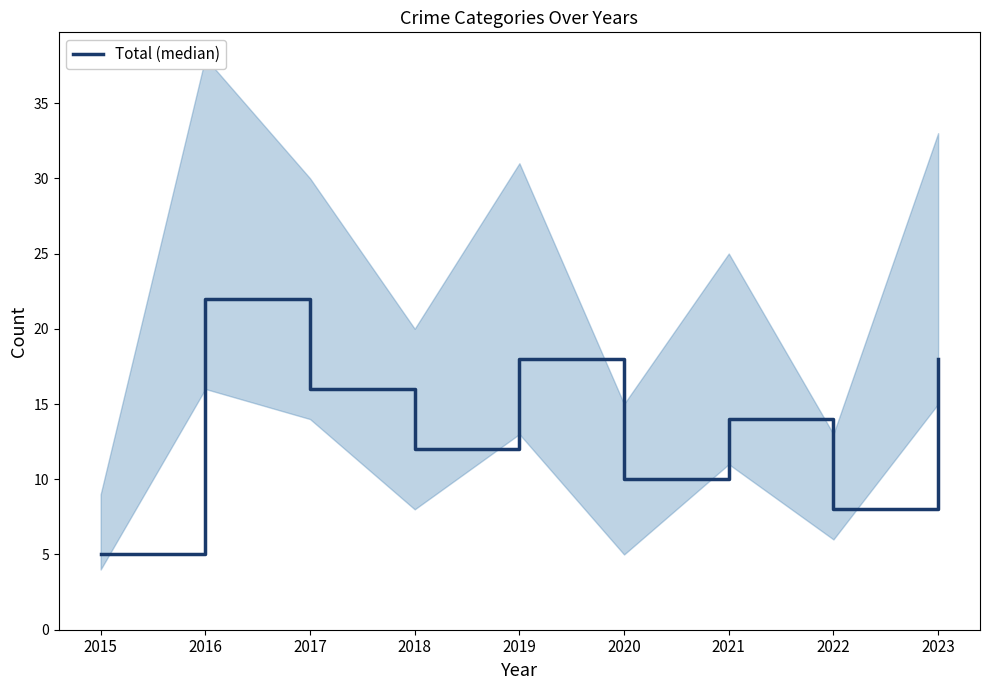

Reading right to left, what are all the values shown in this chart?

2023=18	2022=8	2021=14	2020=10	2019=18	2018=12	2017=16	2016=22	2015=5